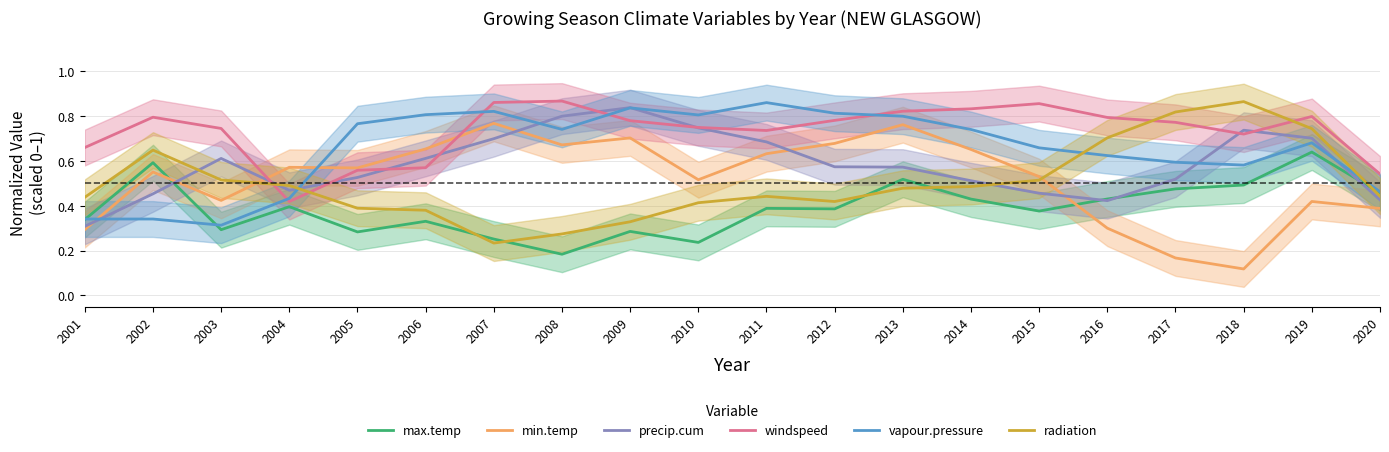

Is it true that min.temp equals 0.8 at 2007?

True